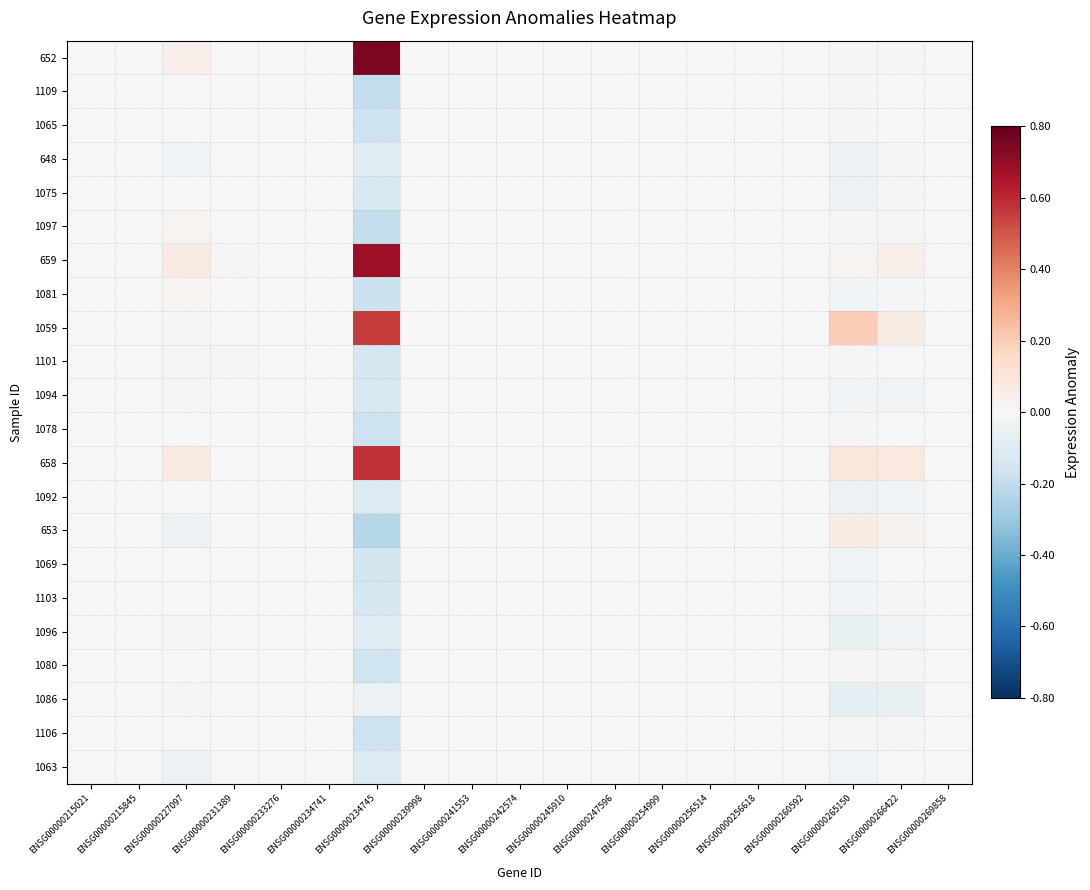

Rank the series at ENSG00000242574 from lowest to highest value.

652, 1109, 1065, 648, 1075, 1097, 659, 1081, 1059, 1101, 1094, 1078, 658, 1092, 653, 1069, 1103, 1096, 1080, 1106, 1063, 1086